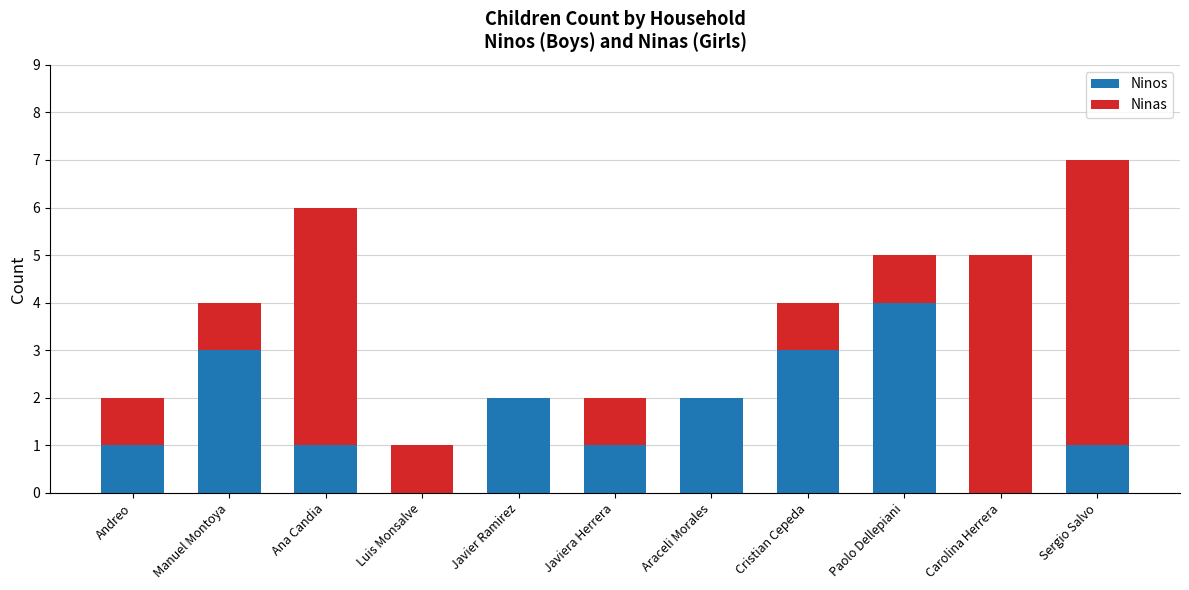

The value of Ninos at Luis Monsalve is 3. True or false?

False